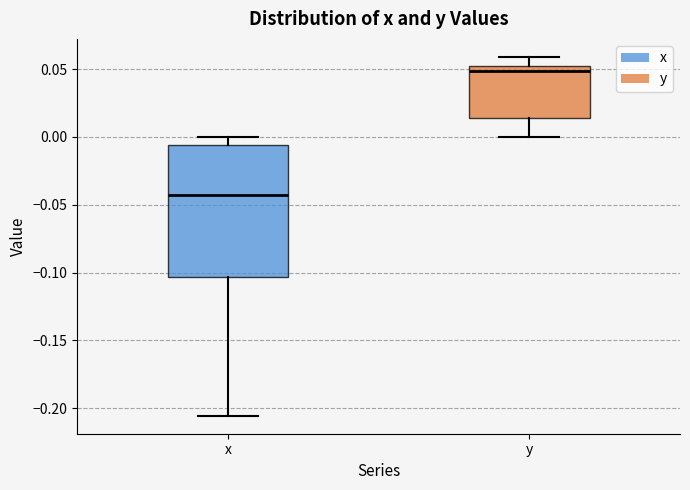

Reading left to right, transcribe this box plot: for each box, give where its median line is, the range the box spans, and where its two whiskers end, as read against the y-axis. The values are not printed on the chart, so give them approximately, as read against the axis.

x: median -0.045, box -0.105 to -0.005, whiskers -0.205 to 0.000
y: median 0.050, box 0.015 to 0.055, whiskers 0.000 to 0.060